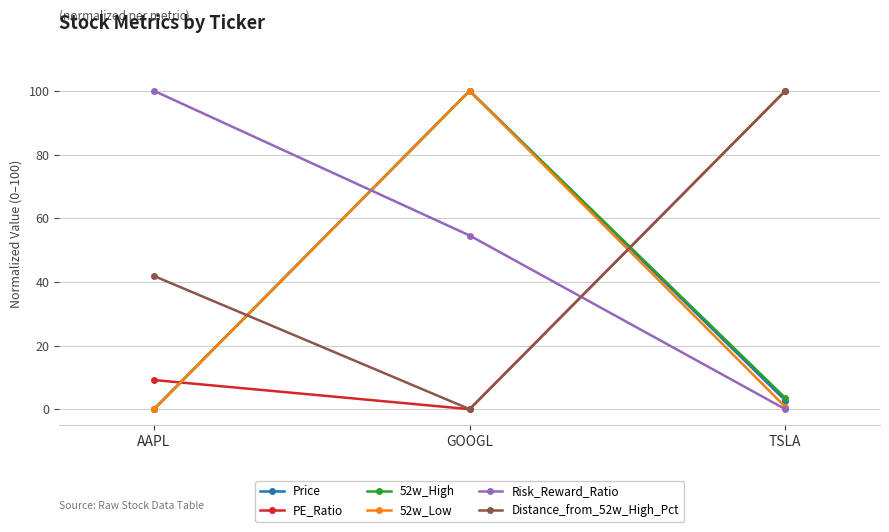

Count the number of categories in the chart.

3